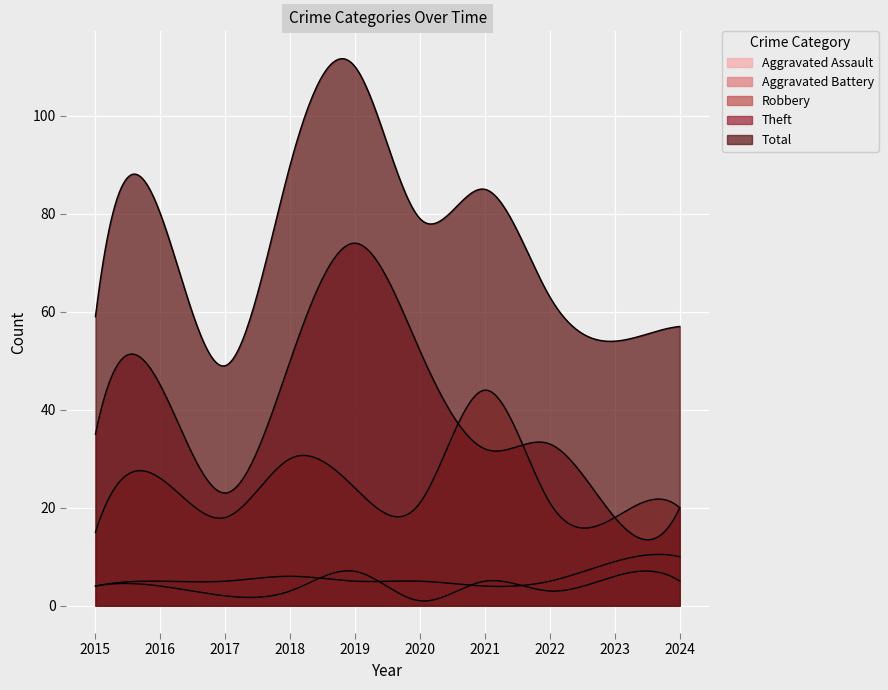

How many interior local peaks does the Aggravated Battery series have?

1